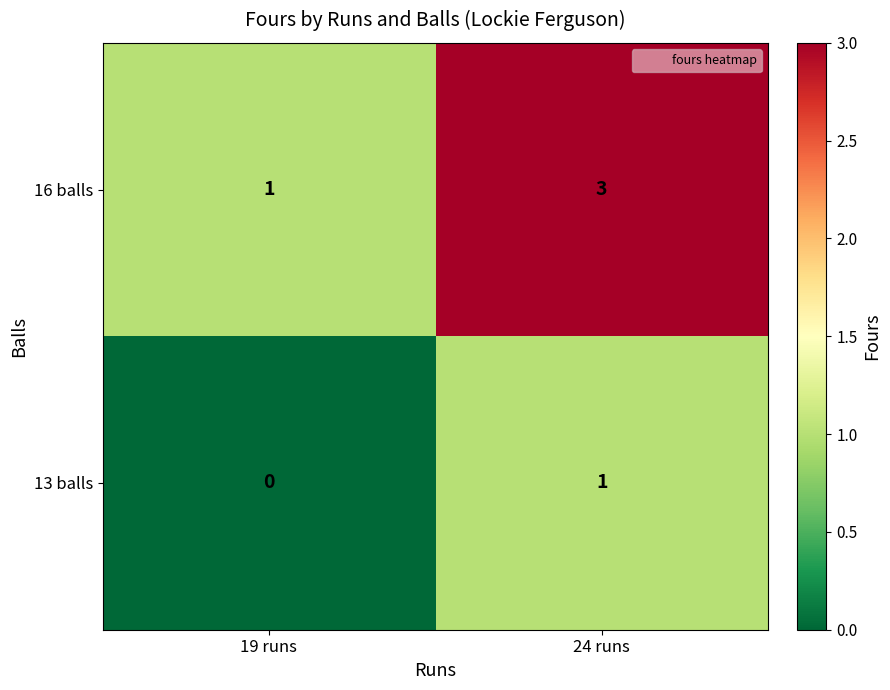

What is the sum of all 16 balls values?

4